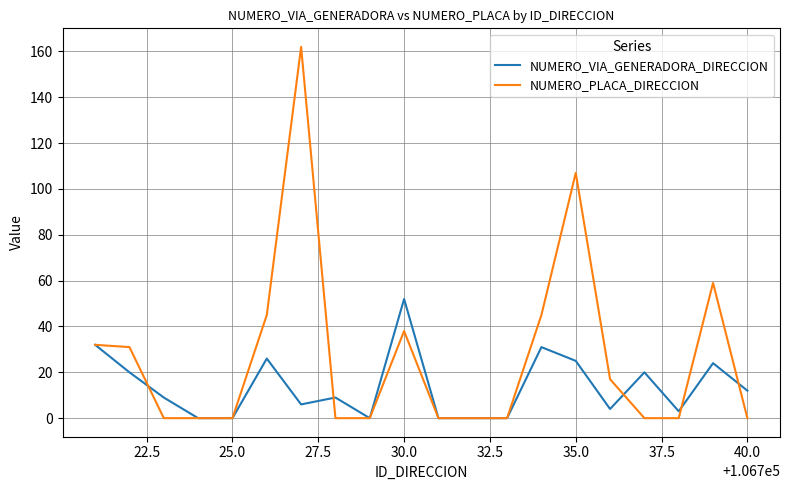

How many lines are shown in the chart?

2